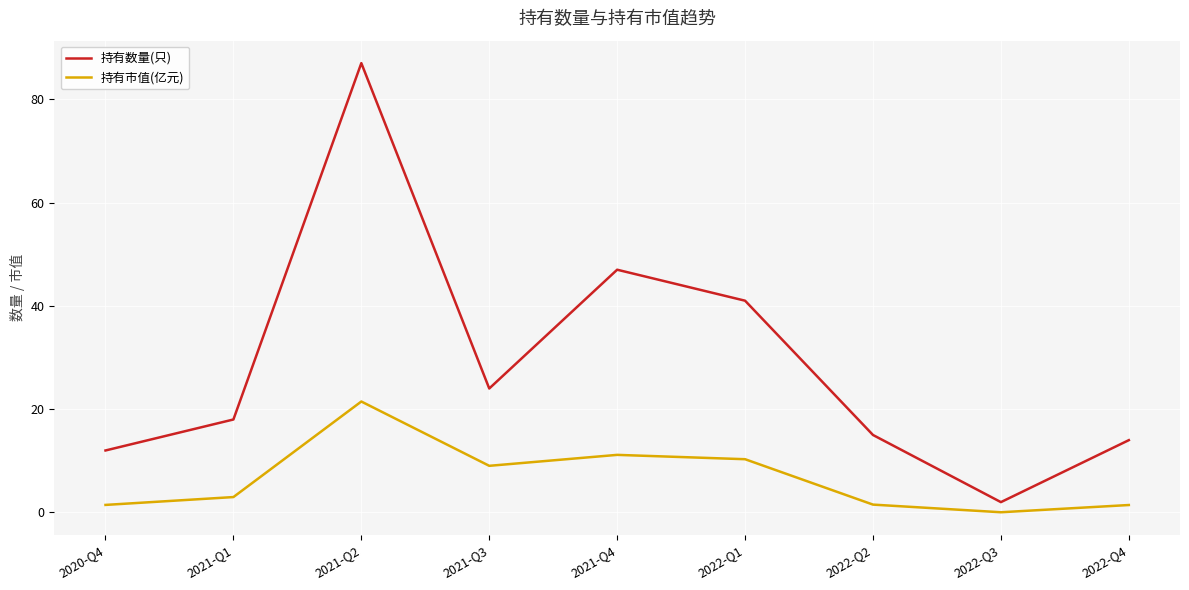

What is the spread (max minus min) of values at 2021-Q1?

15.0